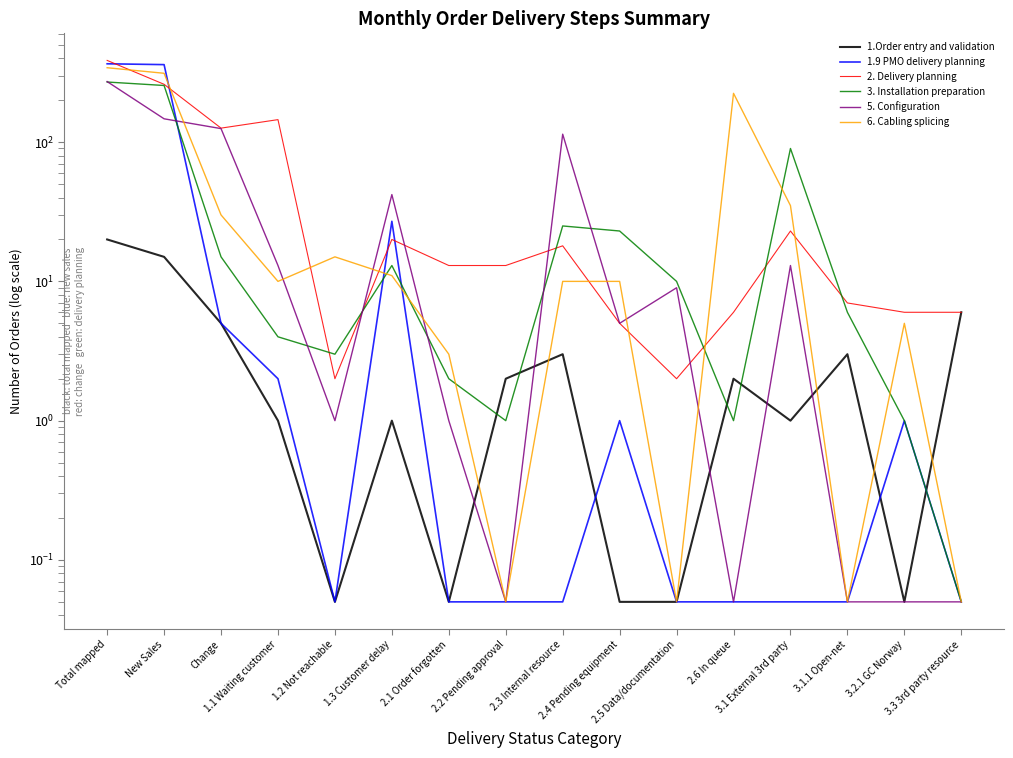

List the series in order of their peak value, highest first.

2. Delivery planning, 1.9 PMO delivery planning, 6. Cabling splicing, 5. Configuration, 3. Installation preparation, 1.Order entry and validation